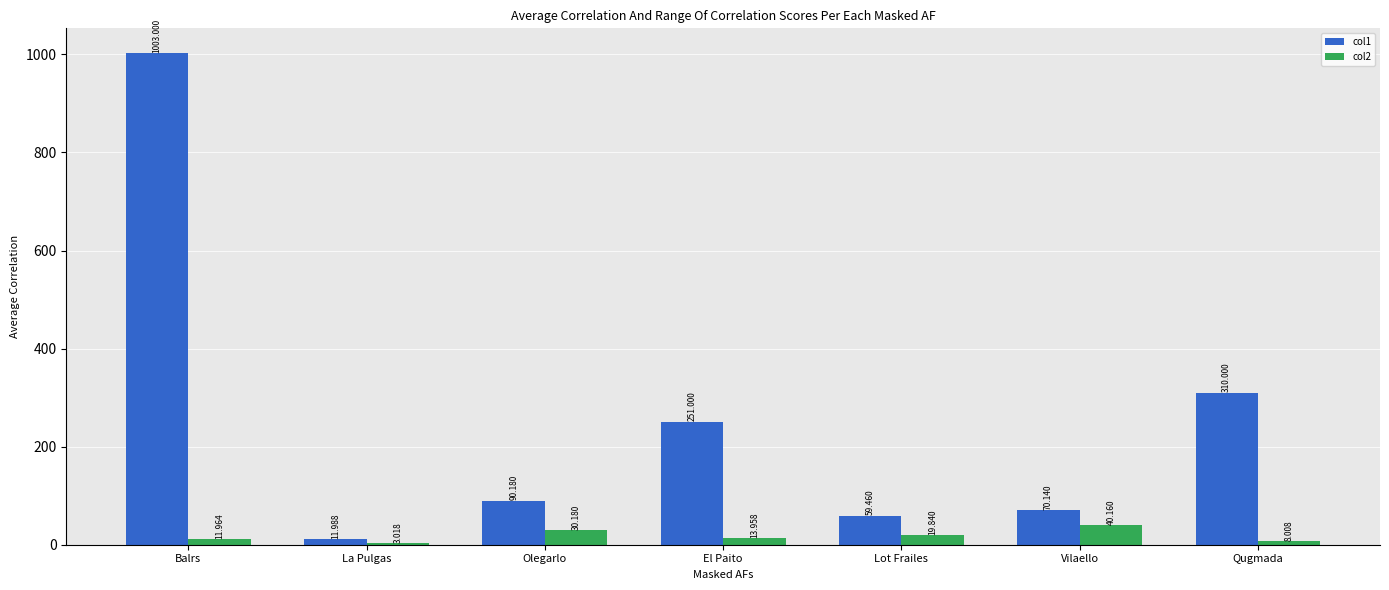

Which category has the highest value in the col1 series?

Balrs